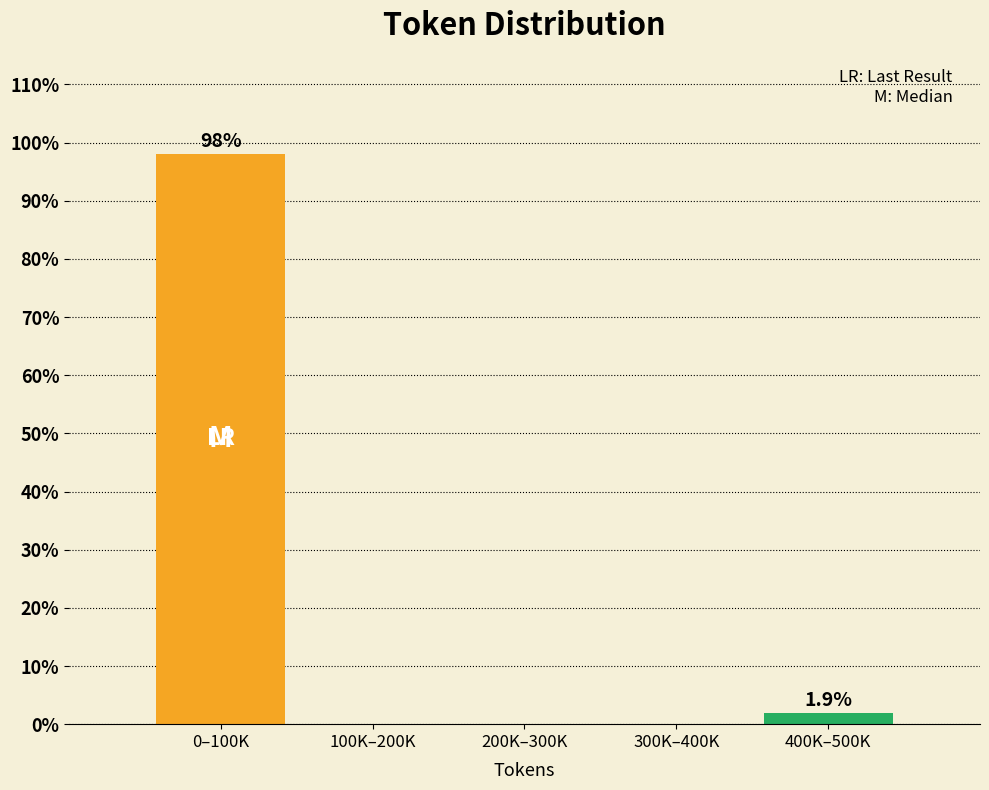

Reading right to left, what are all the values shown in this chart?

400K–500K=1.9	300K–400K=0.0	200K–300K=0.0	100K–200K=0.0	0–100K=98.1